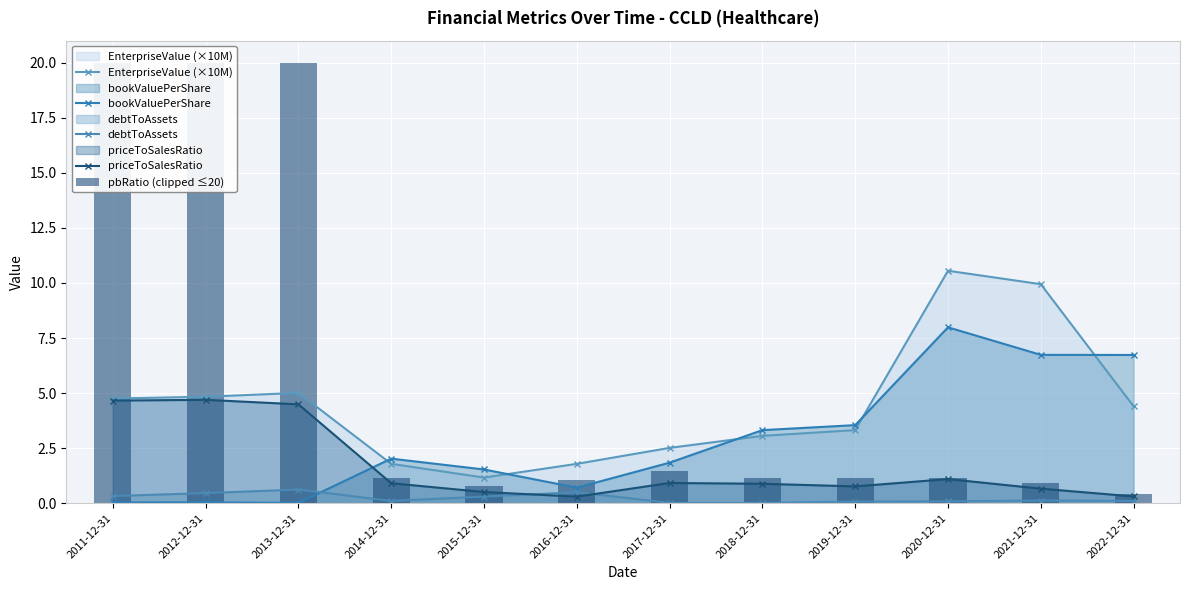

What is the average value of the bookValuePerShare series?

2.9